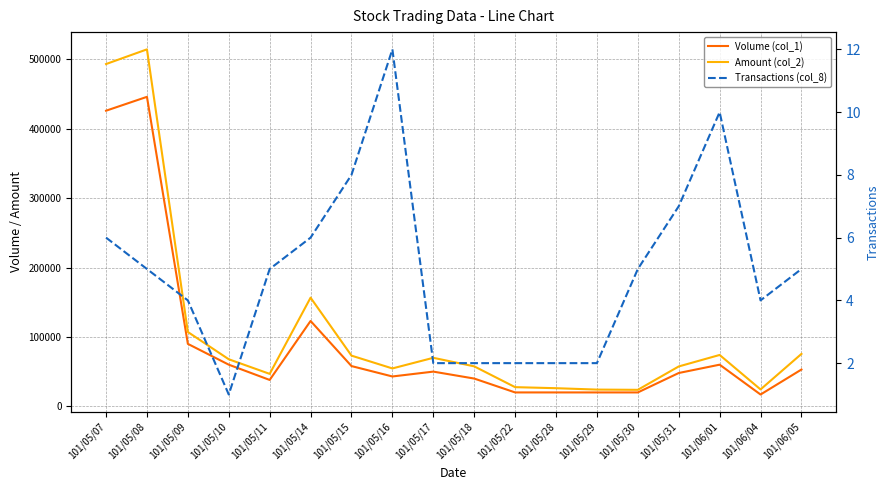

Reading right to left, what are all the values shown in this chart?

Volume (col_1): 101/06/05=53000	101/06/04=17000	101/06/01=60000	101/05/31=48000	101/05/30=20000	101/05/29=20000	101/05/28=20000	101/05/22=20000	101/05/18=40000	101/05/17=50000	101/05/16=43000	101/05/15=58000	101/05/14=123000	101/05/11=38000	101/05/10=60000	101/05/09=90000	101/05/08=446000	101/05/07=426000
Amount (col_2): 101/06/05=75520	101/06/04=24330	101/06/01=74010	101/05/31=57440	101/05/30=23760	101/05/29=24100	101/05/28=26100	101/05/22=27600	101/05/18=57600	101/05/17=69900	101/05/16=54580	101/05/15=73040	101/05/14=156580	101/05/11=46750	101/05/10=67800	101/05/09=107100	101/05/08=514410	101/05/07=493260
Transactions (col_8): 101/06/05=5	101/06/04=4	101/06/01=10	101/05/31=7	101/05/30=5	101/05/29=2	101/05/28=2	101/05/22=2	101/05/18=2	101/05/17=2	101/05/16=12	101/05/15=8	101/05/14=6	101/05/11=5	101/05/10=1	101/05/09=4	101/05/08=5	101/05/07=6